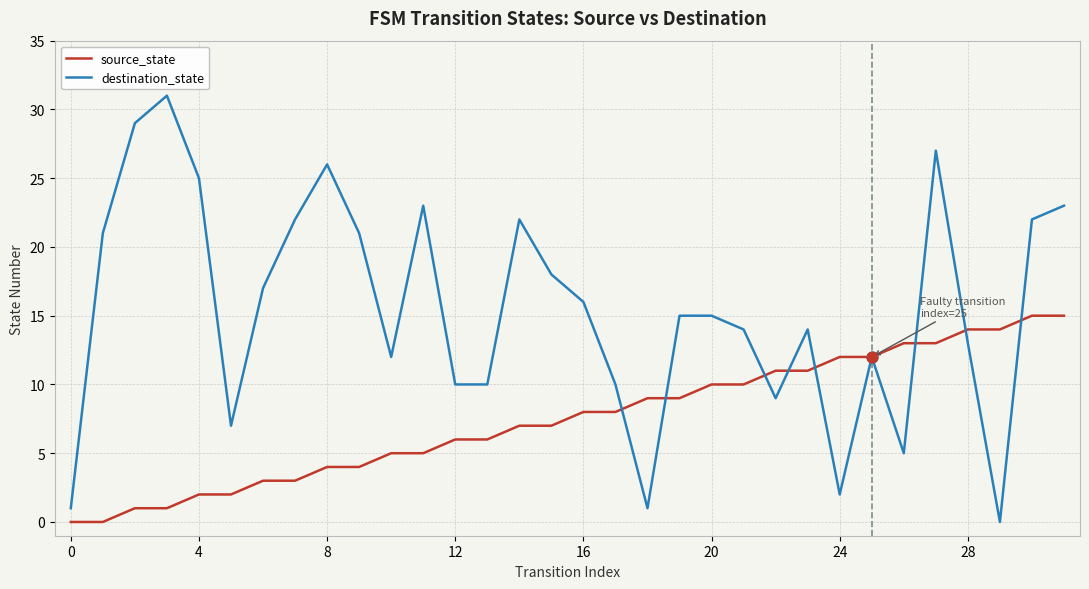

Rank the series by their maximum value, from highest to lowest.

destination_state, source_state